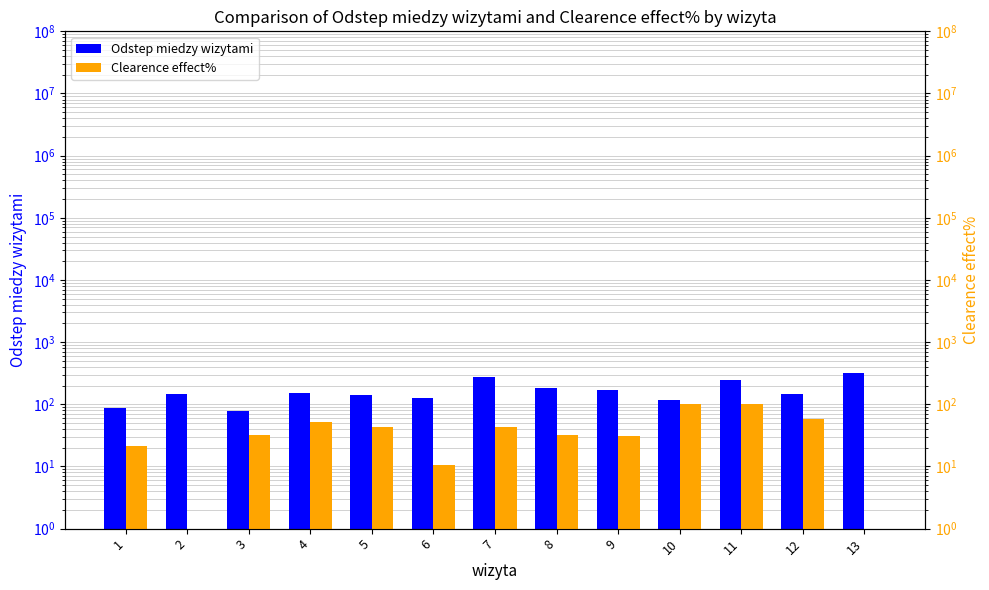

What are all the series names shown in the legend?

Odstep miedzy wizytami, Clearence effect%